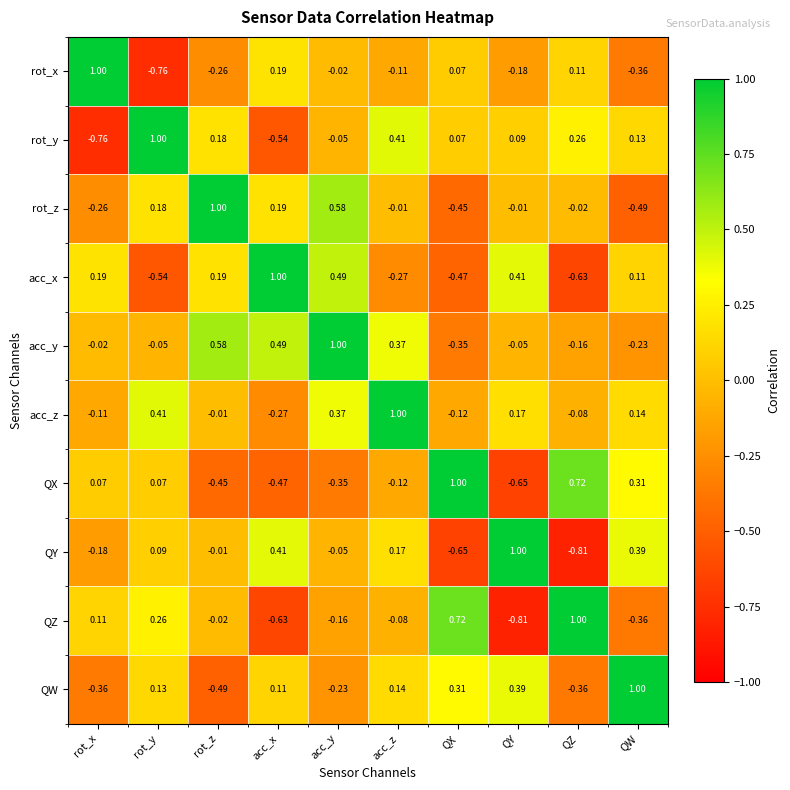

At which category is the sum across all series the highest?

acc_y